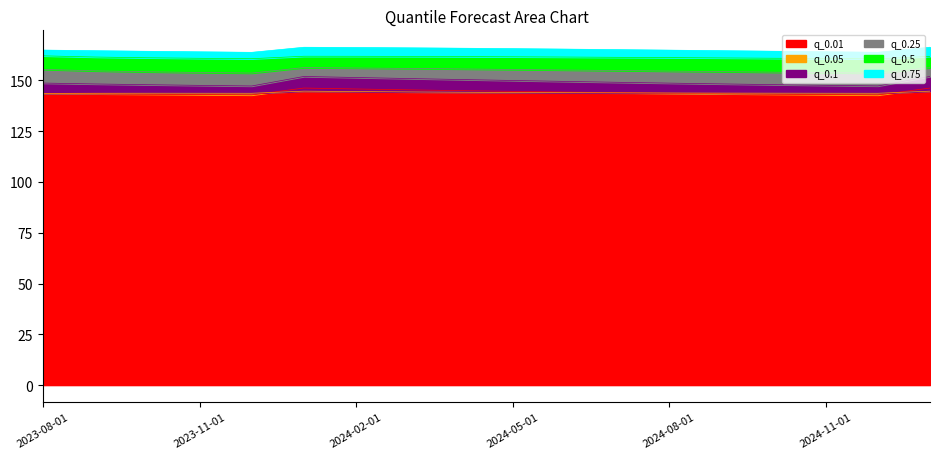

Does the chart display data point markers on the line(s)?

No